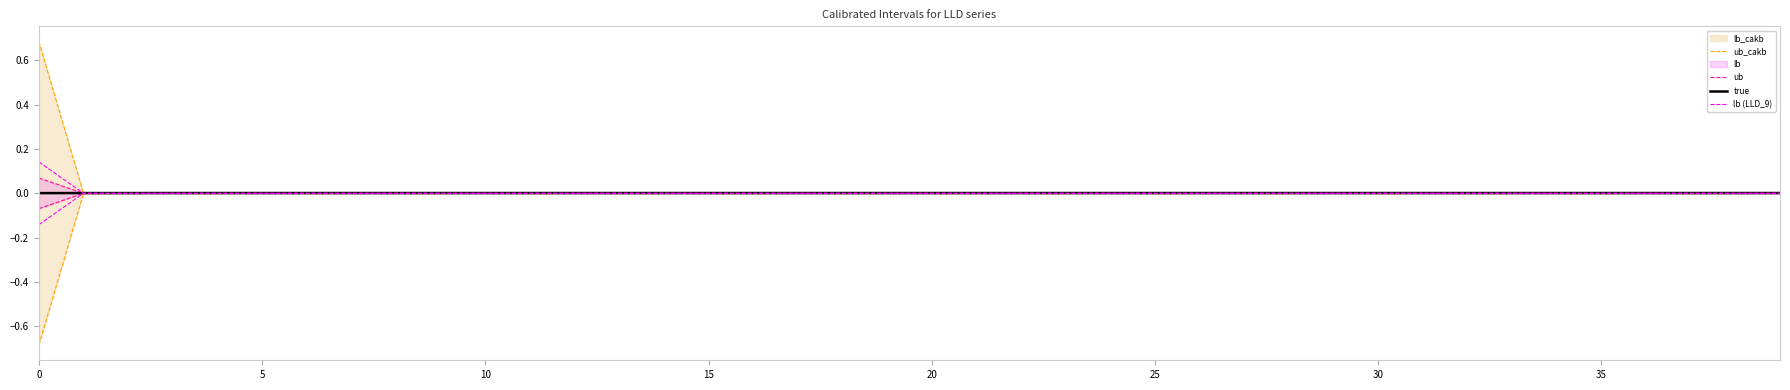

How many data points does each series have?

40